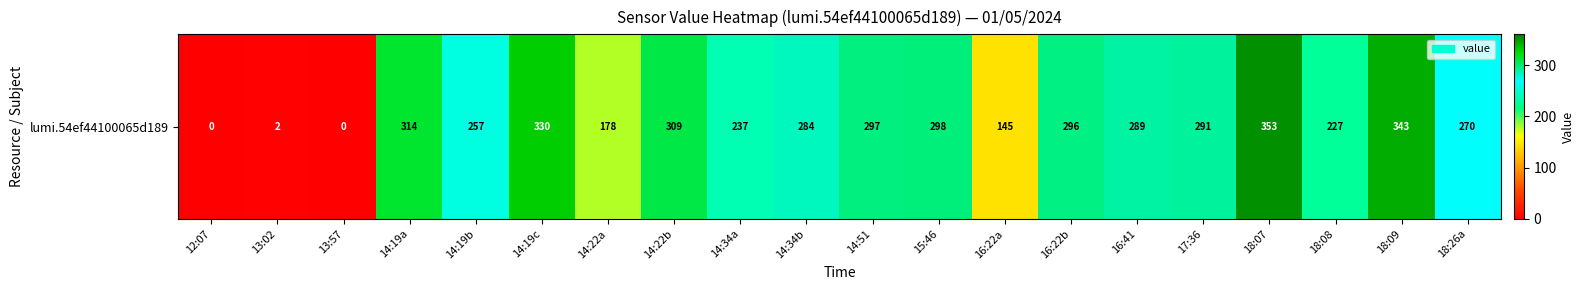

What is the ratio of the value at 14:22a to the value at 16:22b?

0.6